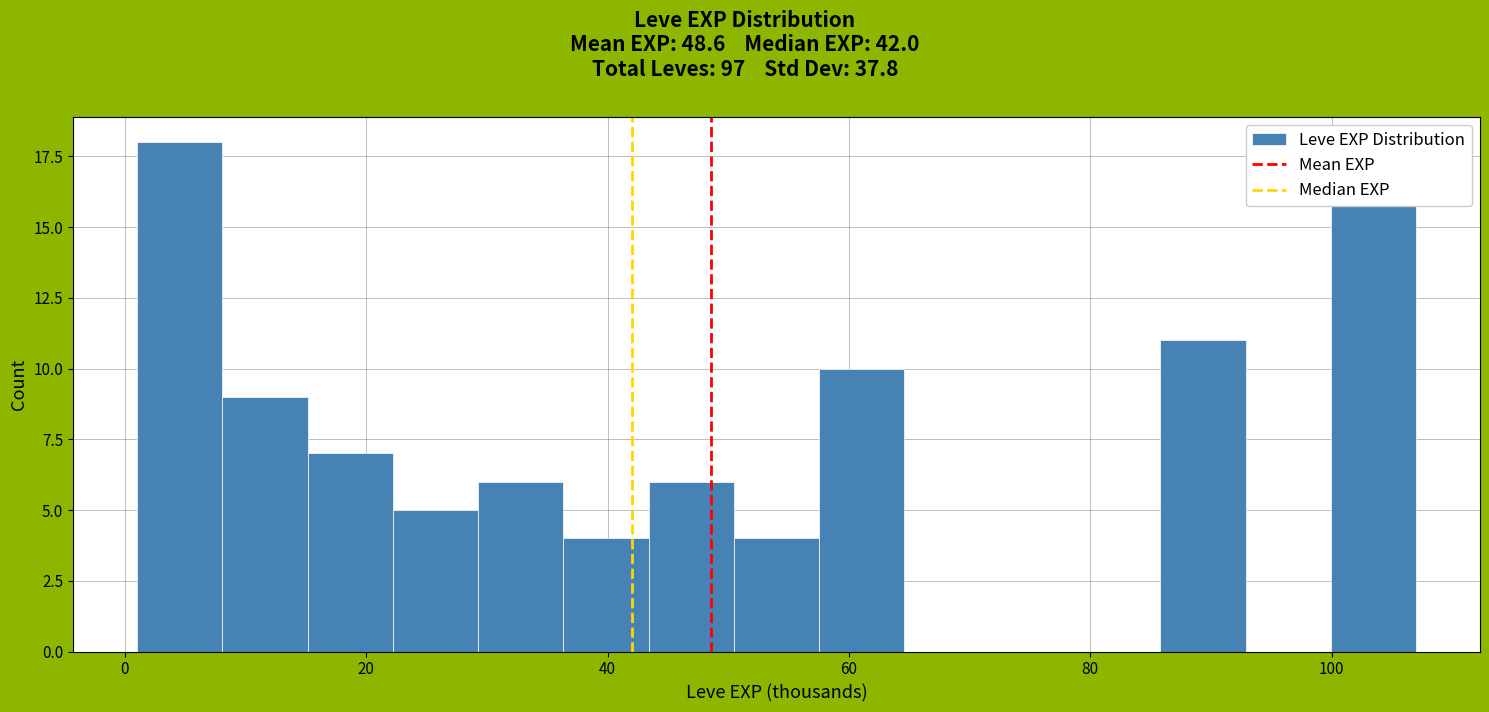

Read against the x-axis, roughly where is the centre of the tallest bar?

4